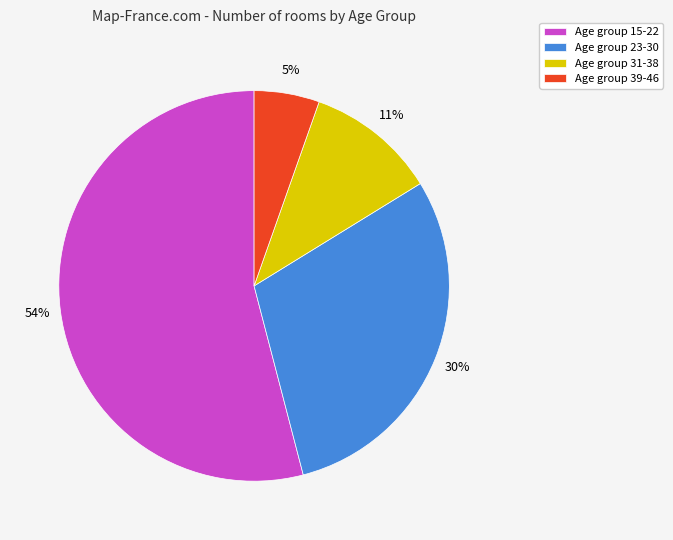

What percentage is the Age group 15-22 slice, to the nearest percent?

54%